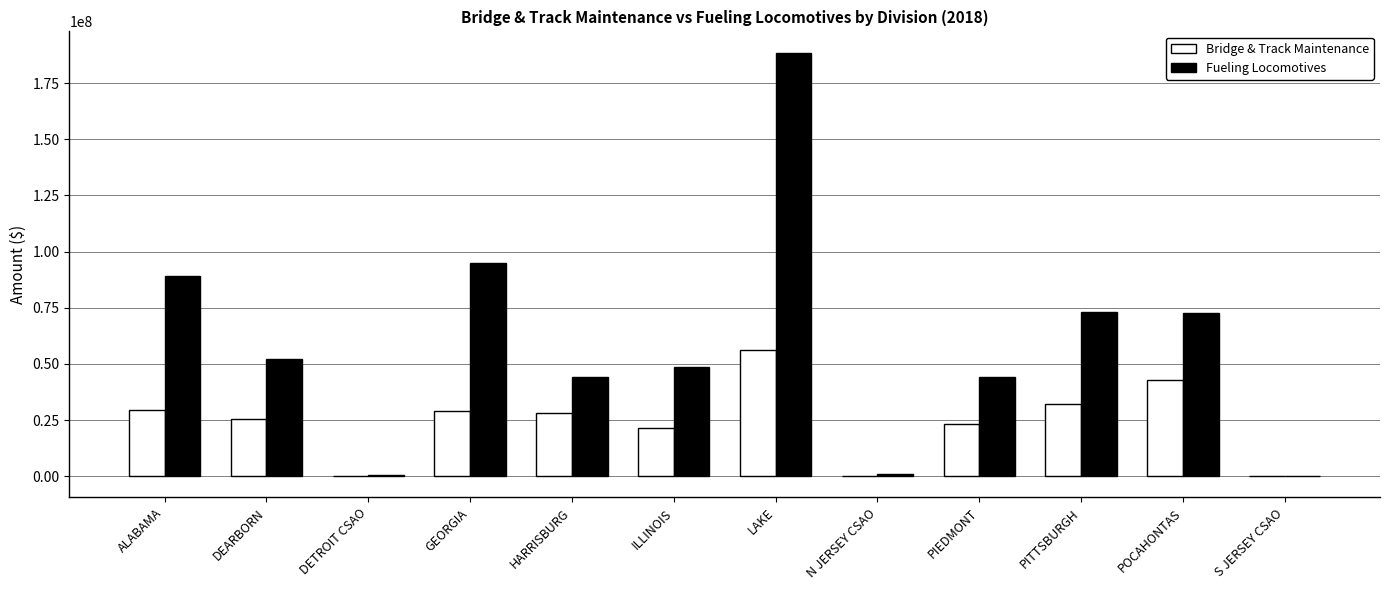

Which series changed the most between GEORGIA and PITTSBURGH?

Fueling Locomotives